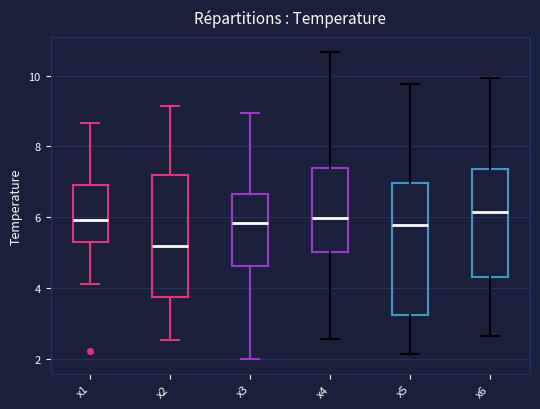

Where is the lower edge of the box for x2 on the y-axis? The values are not printed on the chart, so give them approximately, as read against the axis.

3.8